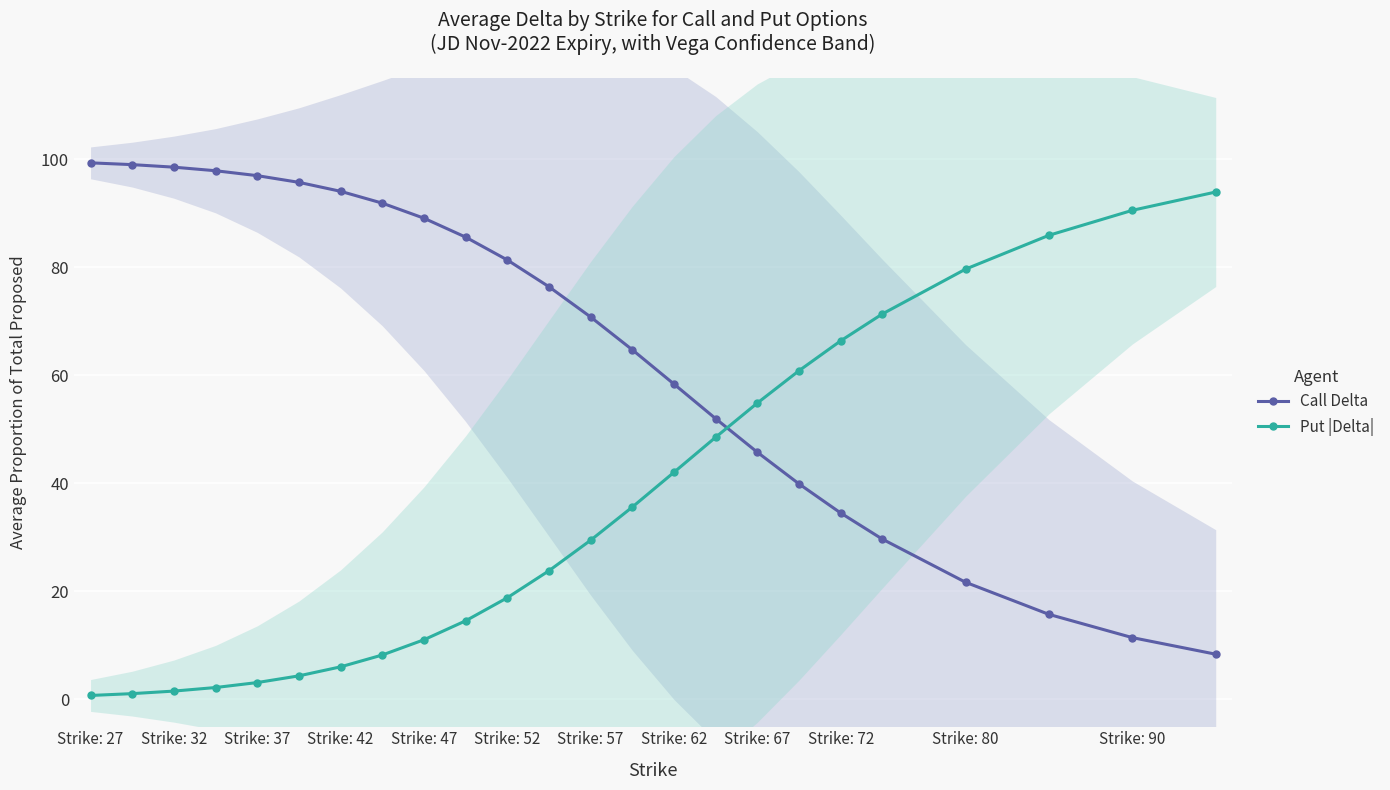

Between Strike: 32 and Strike: 80, which is larger?

Strike: 32